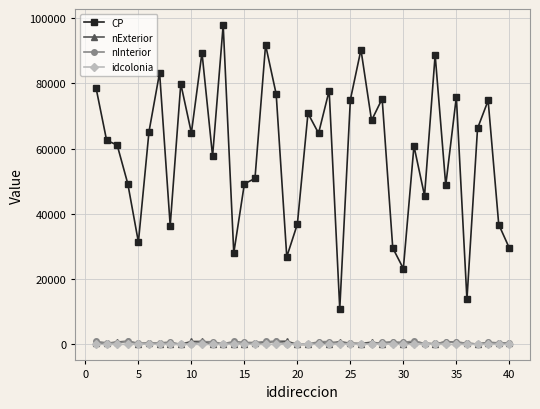

Count the number of data series in this chart.

4